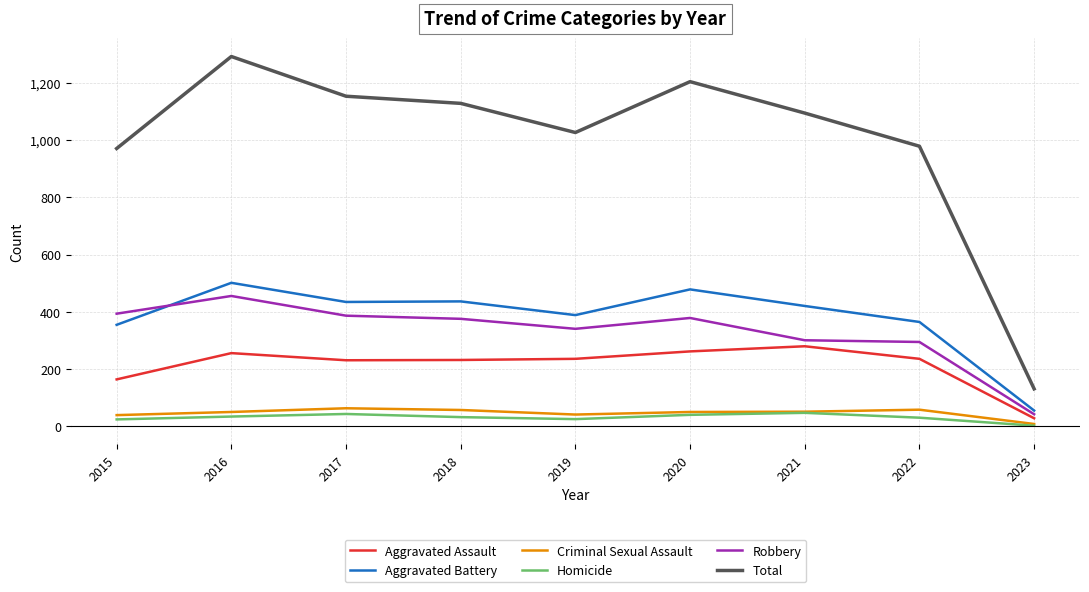

Is the value of Aggravated Battery at 2021 greater than the value of Robbery at 2020?

Yes